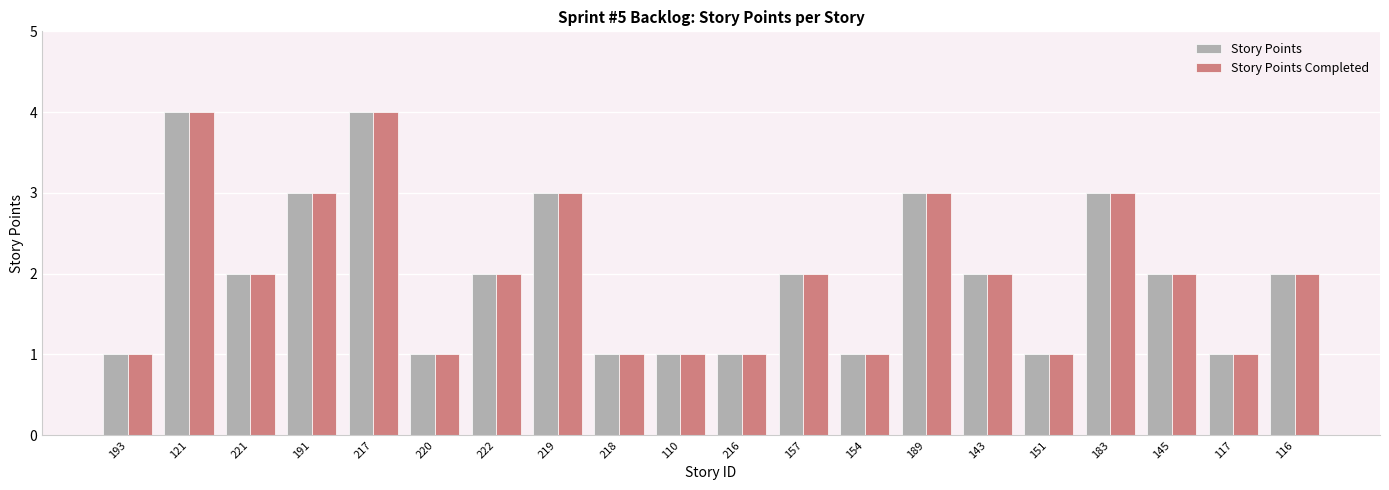

What is the label of the 7th bar from the left?

222